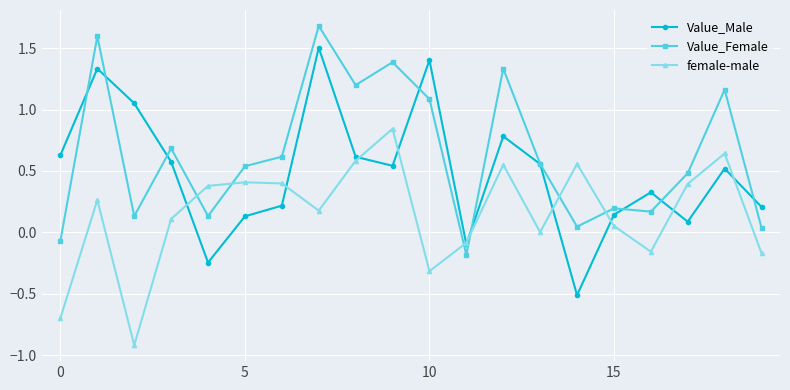

What is the greatest value displayed?

1.7